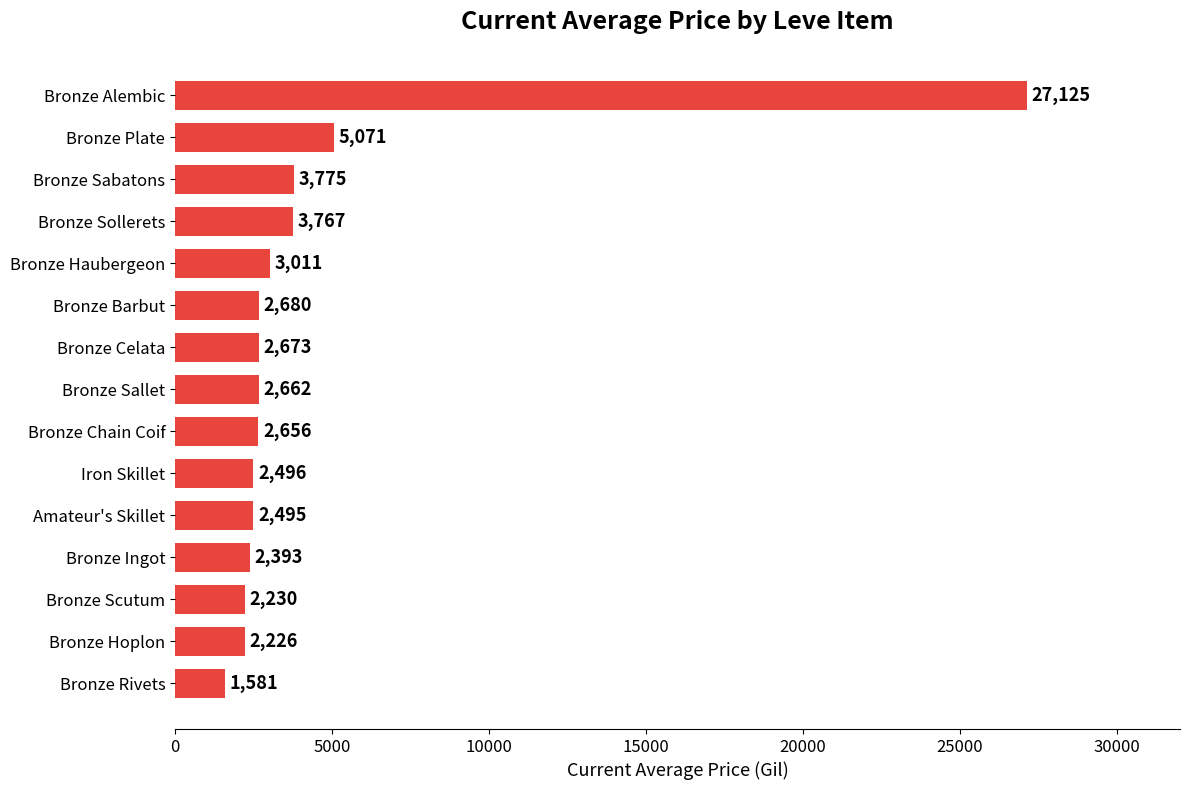

What is the smallest value displayed?

1581.1